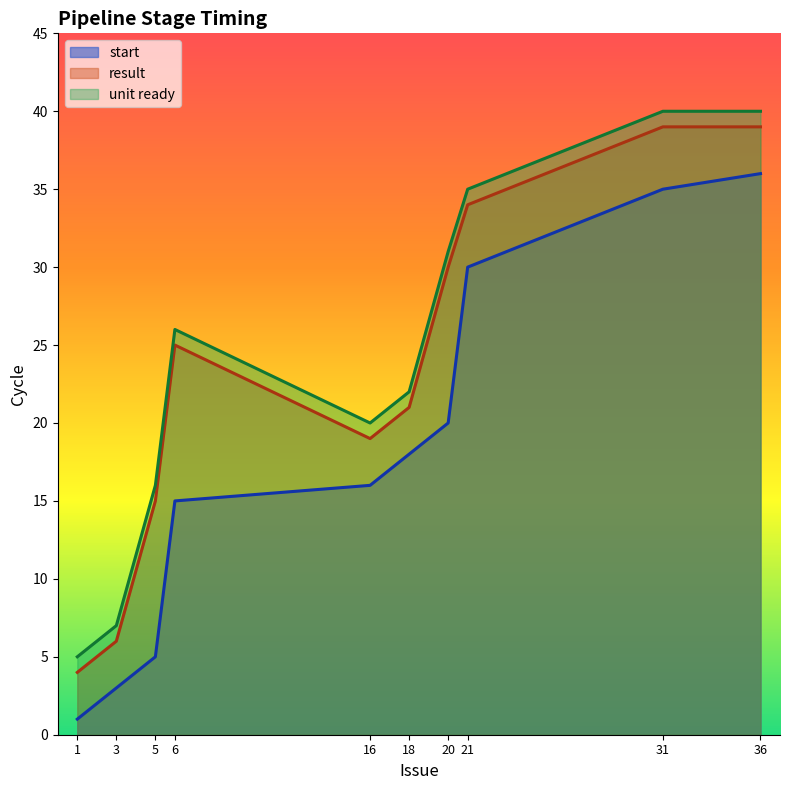

True or false: unit ready and result cross at least once.

False